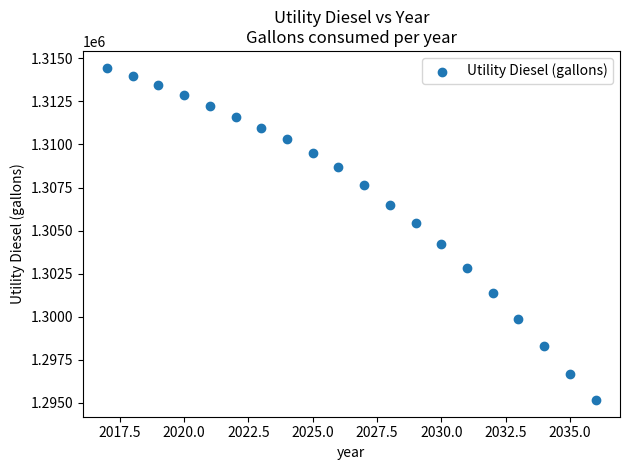

What is the range of X values (max minus min)?

19.0